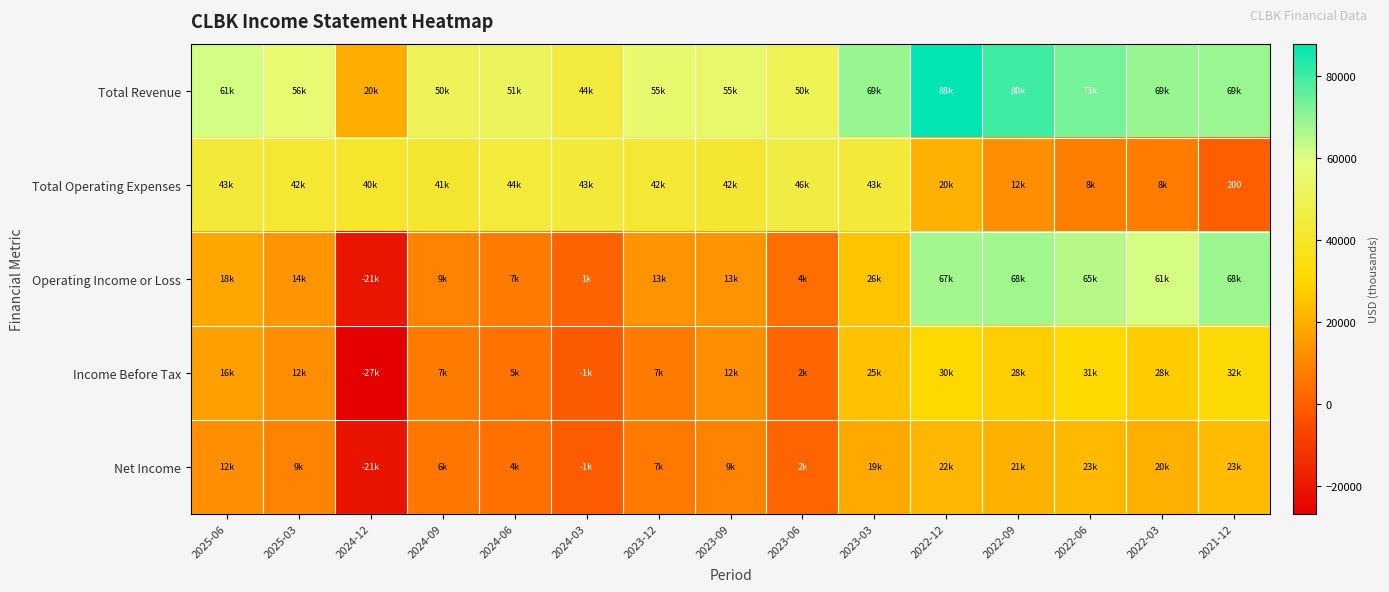

Rank the series by their maximum value, from lowest to highest.

Net Income, Income Before Tax, Total Operating Expenses, Operating Income or Loss, Total Revenue